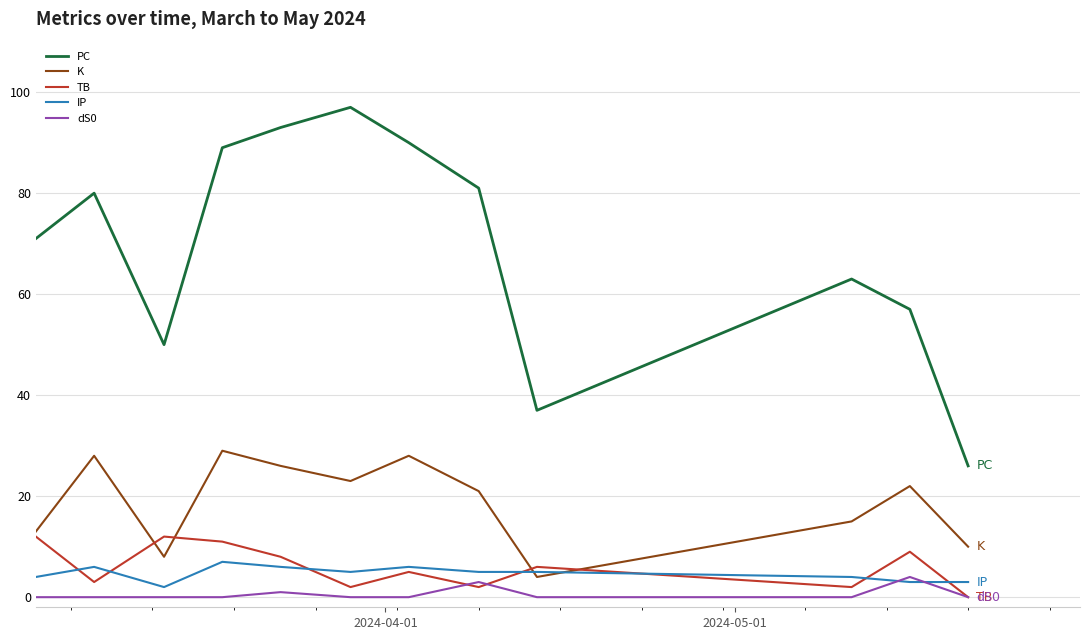

What is the difference between the second highest and second lowest values in the dS0 series?

3